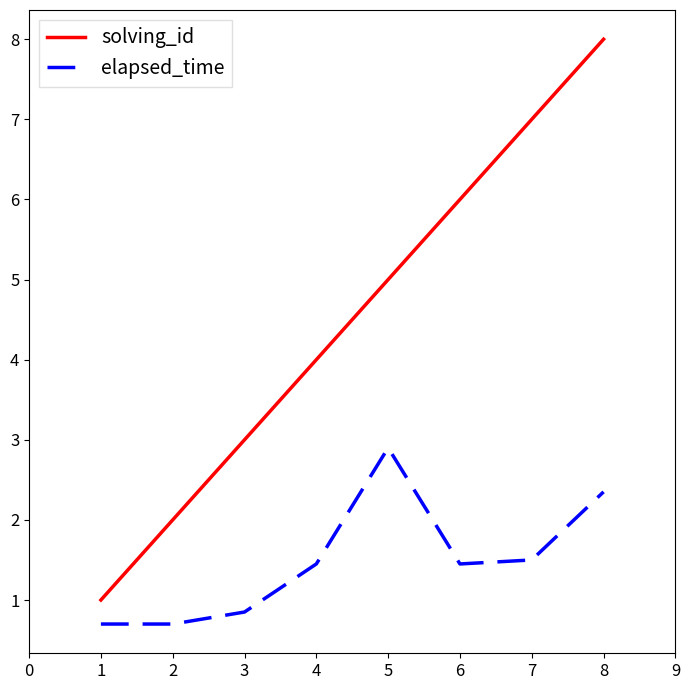

True or false: solving_id and elapsed_time intersect in this chart.

False